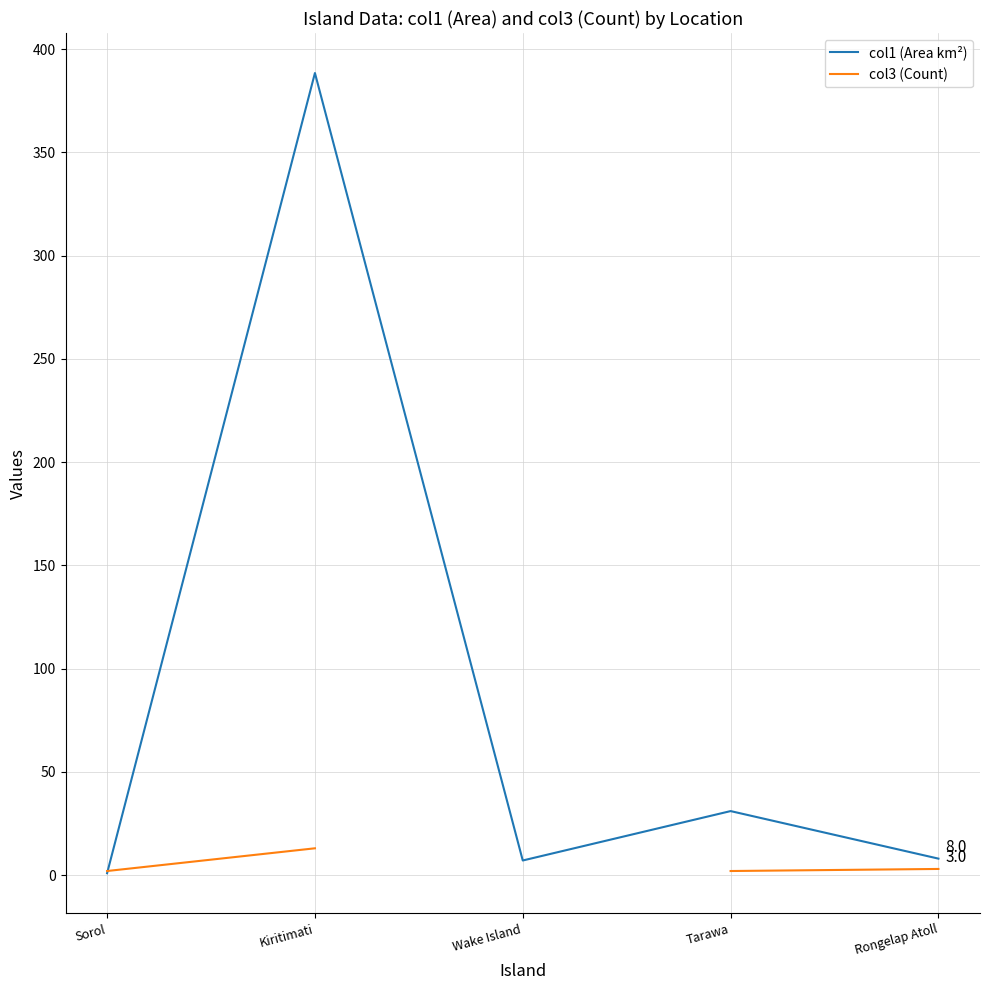

At which label does col1 (Area km²) reach its peak?

Kiritimati